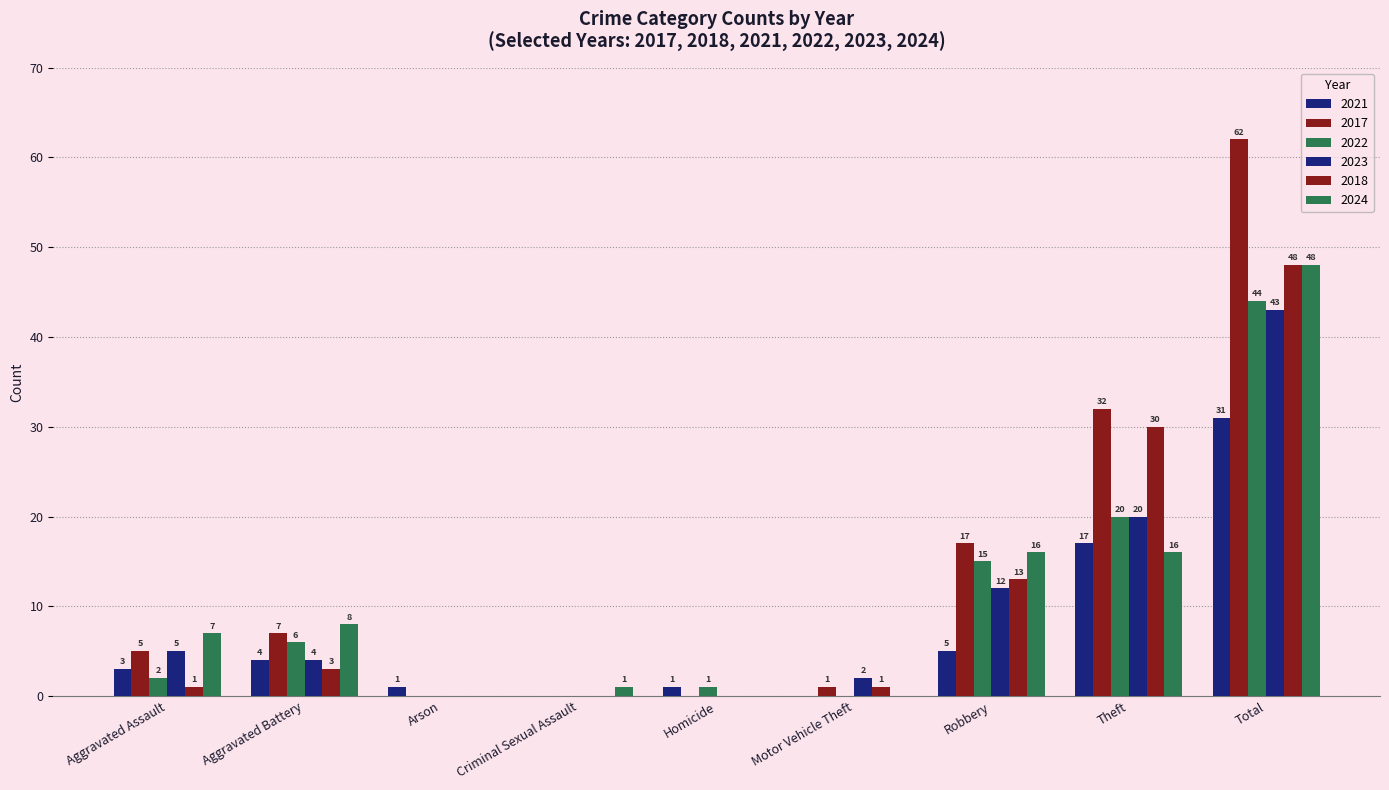

Between Homicide and Total, which series saw the biggest shift?

2017